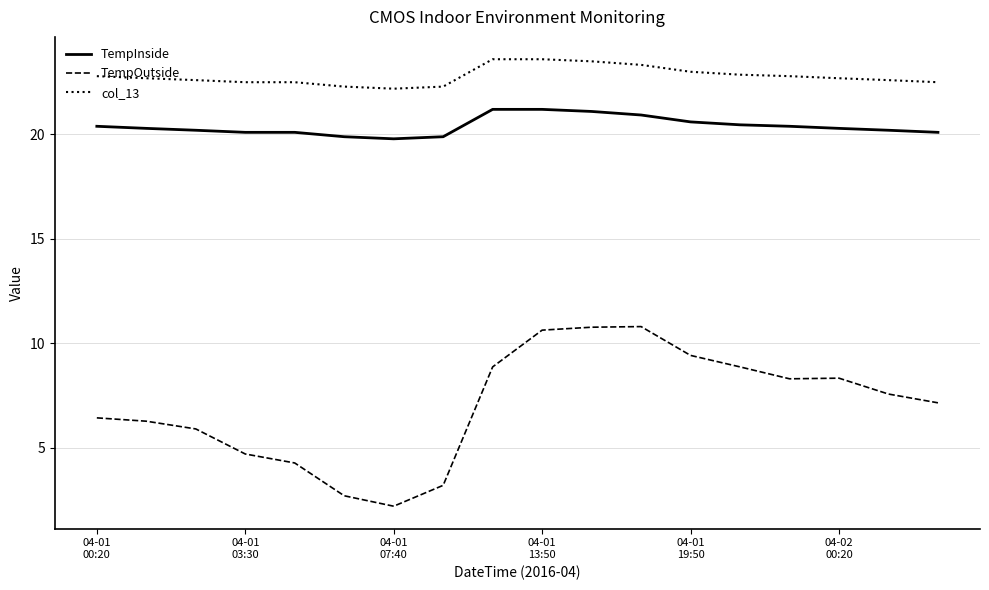

Which series has the largest total across all categories?

col_13